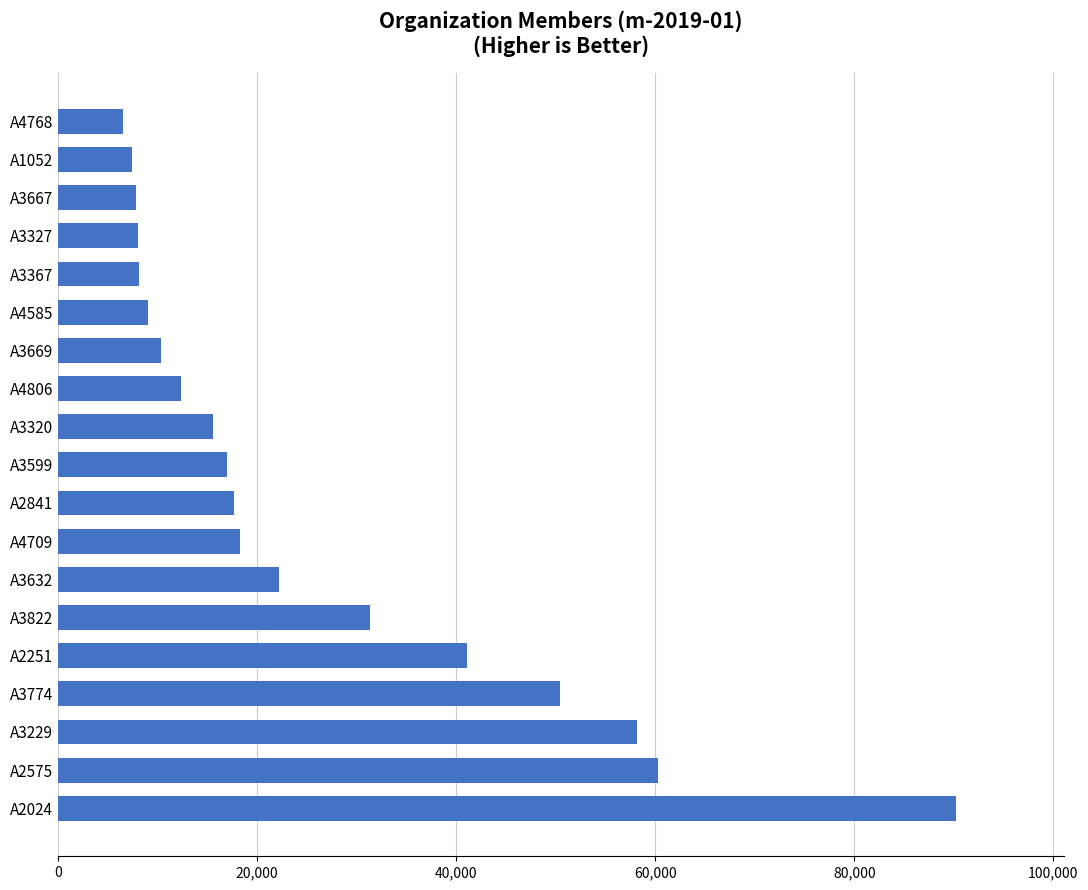

Is it true that the value at A3320 is 15601?

True